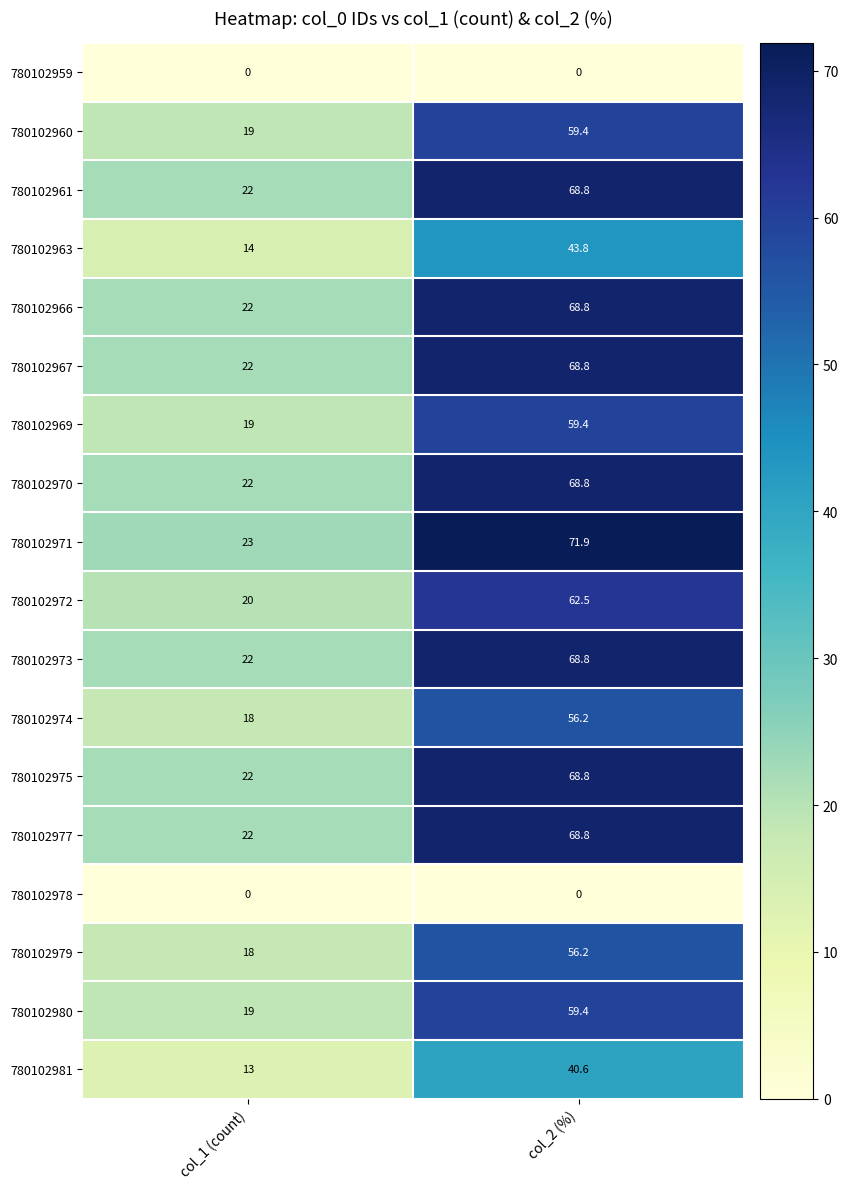

What is the difference between the highest and lowest values at col_1 (count)?

23.0